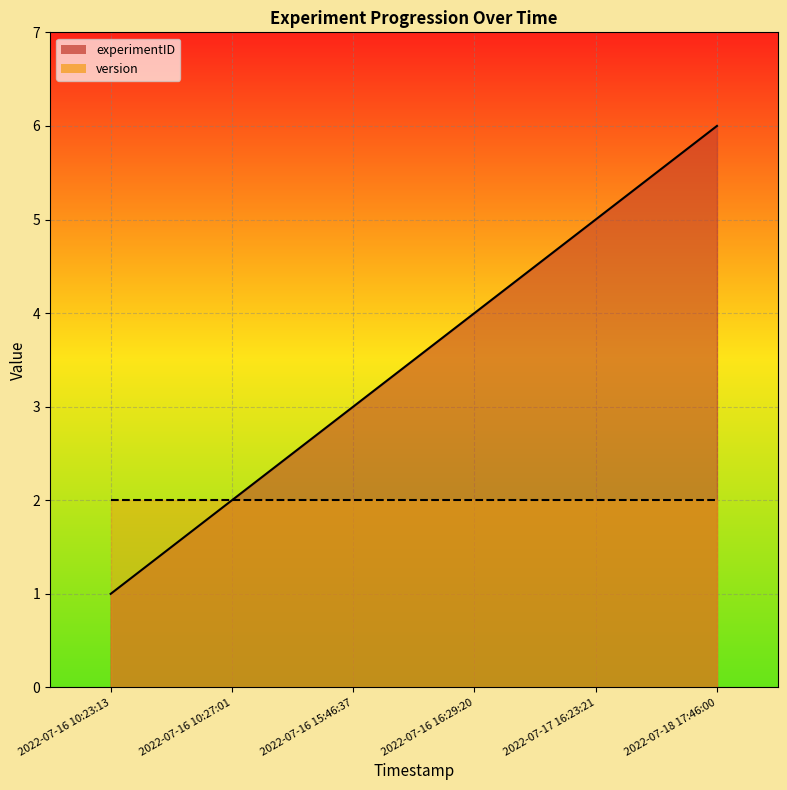

What is the difference between the second highest and second lowest values?

3